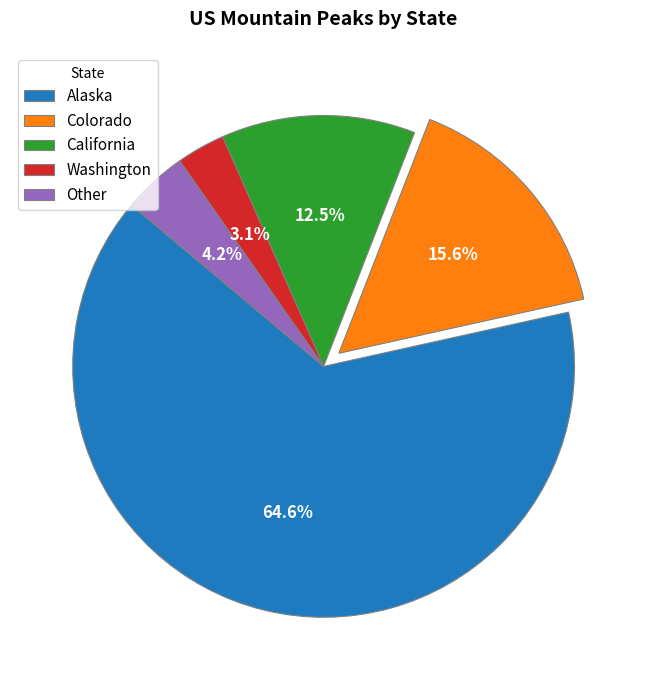

How many segments does this pie chart have?

5